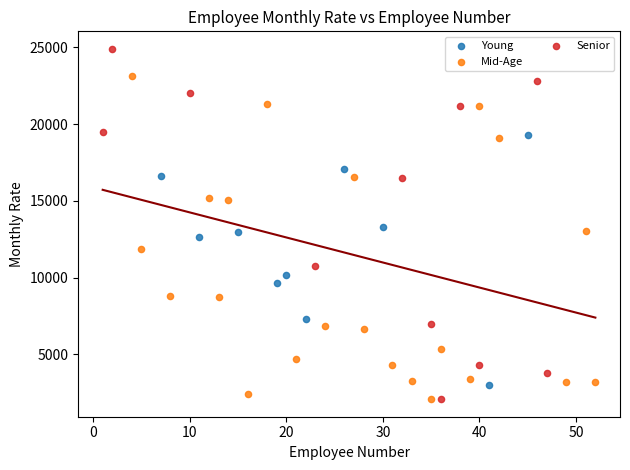

Which series has the largest Y range (max minus min)?

Senior